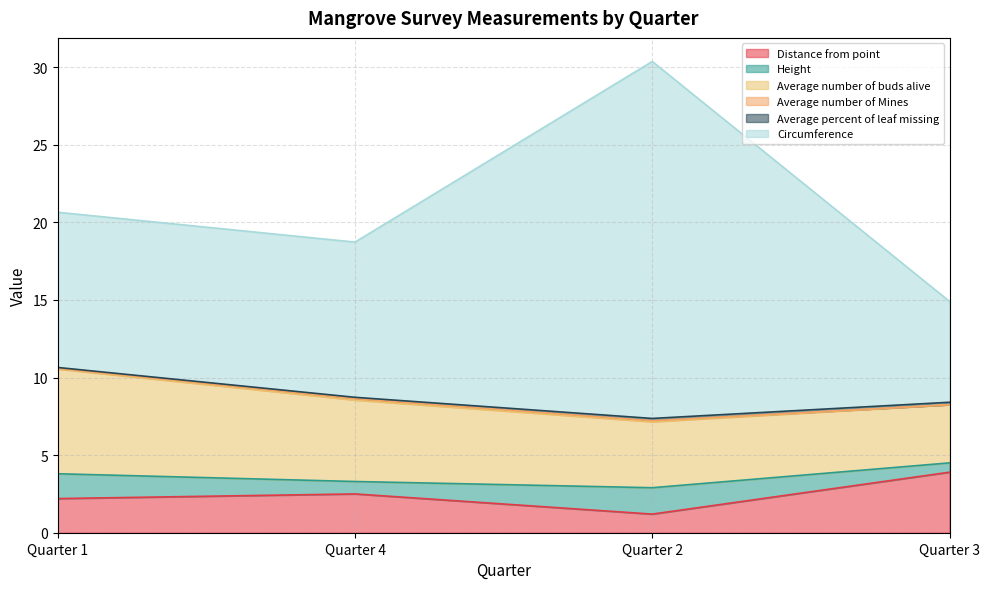

True or false: Height and Average percent of leaf missing intersect in this chart.

False